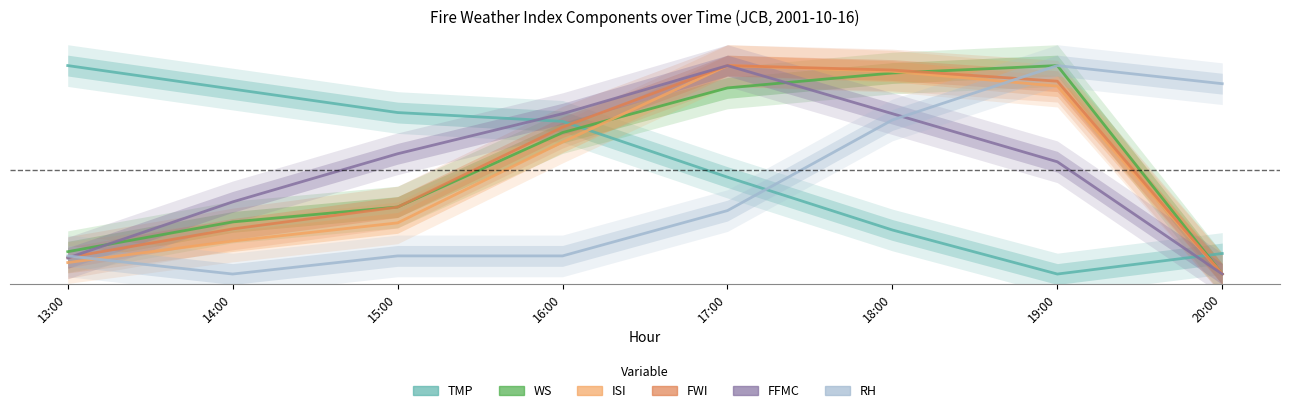

Reading right to left, transcribe all the data shown in this chart.

TMP: 0.1	0.0	0.2	0.5	0.7	0.8	0.9	1.0
WS: 0.0	1.0	1.0	0.9	0.7	0.3	0.2	0.1
ISI: 0.0	0.9	1.0	1.0	0.6	0.2	0.2	0.1
FWI: 0.0	0.9	1.0	1.0	0.7	0.3	0.2	0.1
FFMC: 0.0	0.5	0.8	1.0	0.8	0.6	0.3	0.1
RH: 0.9	1.0	0.7	0.3	0.1	0.1	0.0	0.1